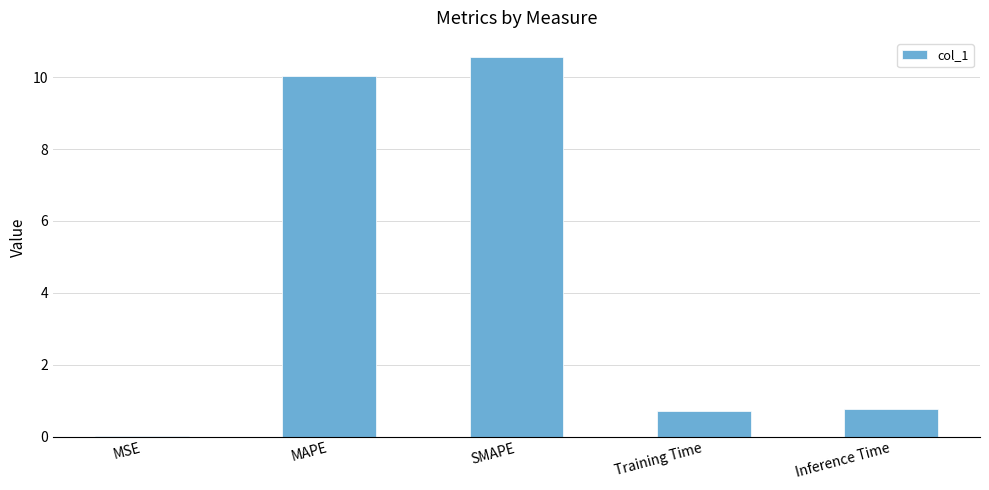

Is it true that the value at Inference Time is 0.8?

True